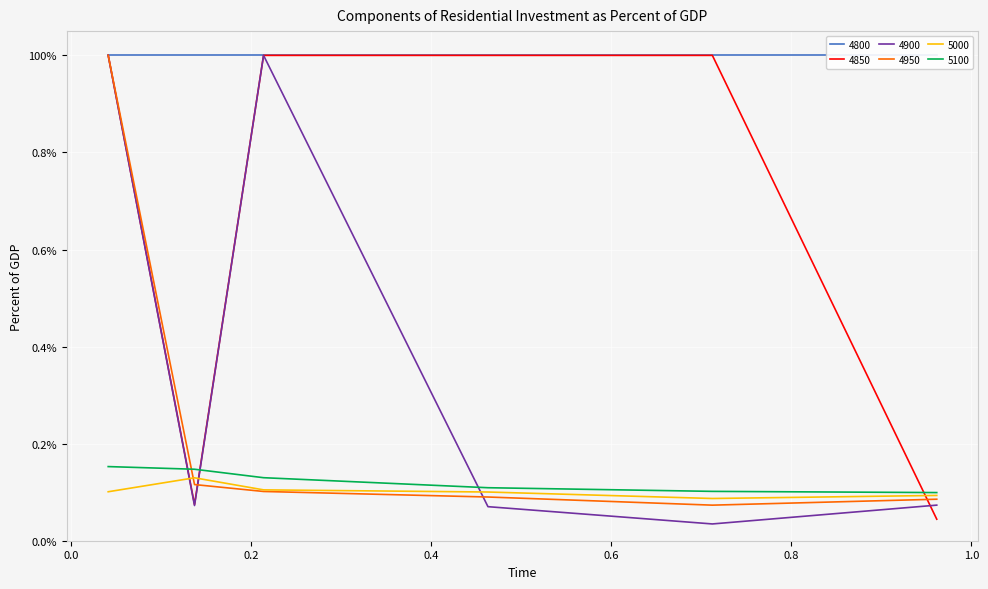

Where do 4900 and 4950 first cross each other?

0.136986301369863 and 0.2136986301369863